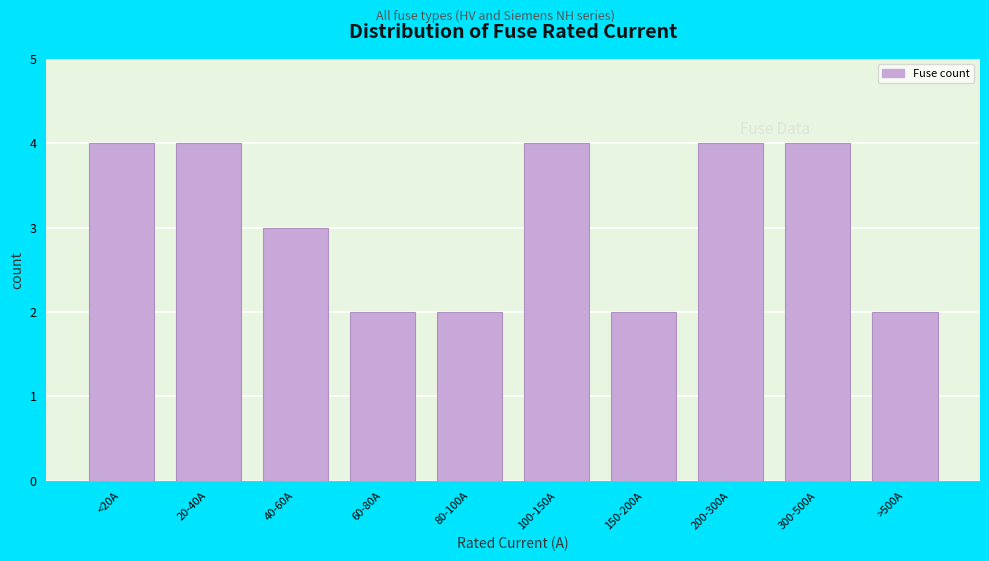

Reading left to right, list all the values displayed in this chart.

4	4	3	2	2	4	2	4	4	2